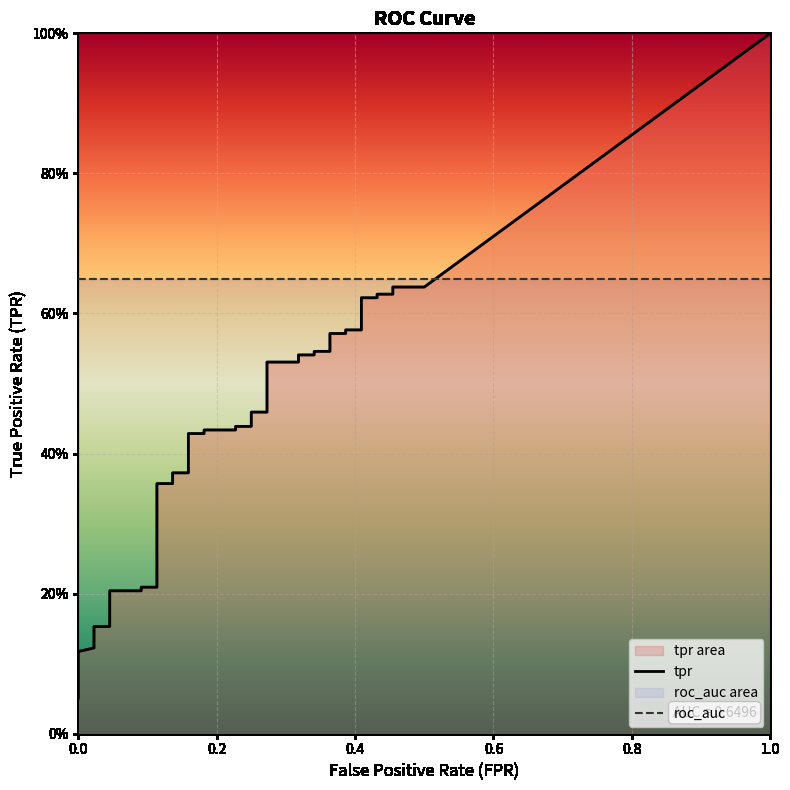

What is the label of the 29th point from the left?

28